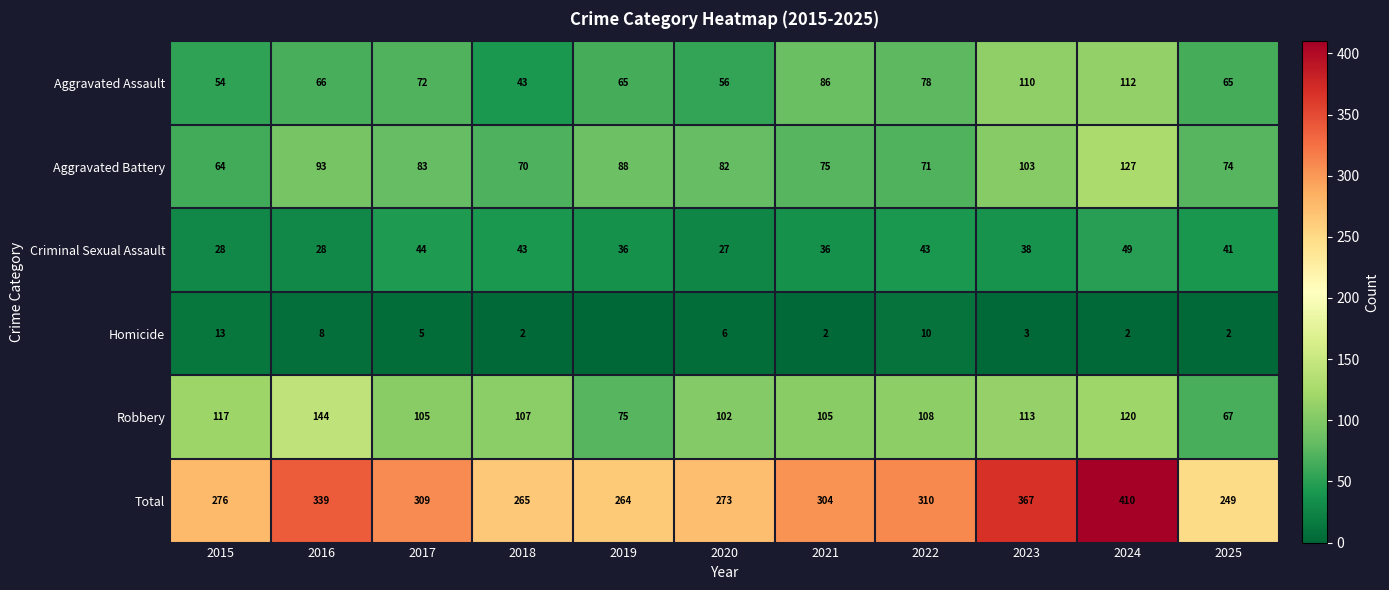

True or false: Homicide has a value of 8 at 2016.

True